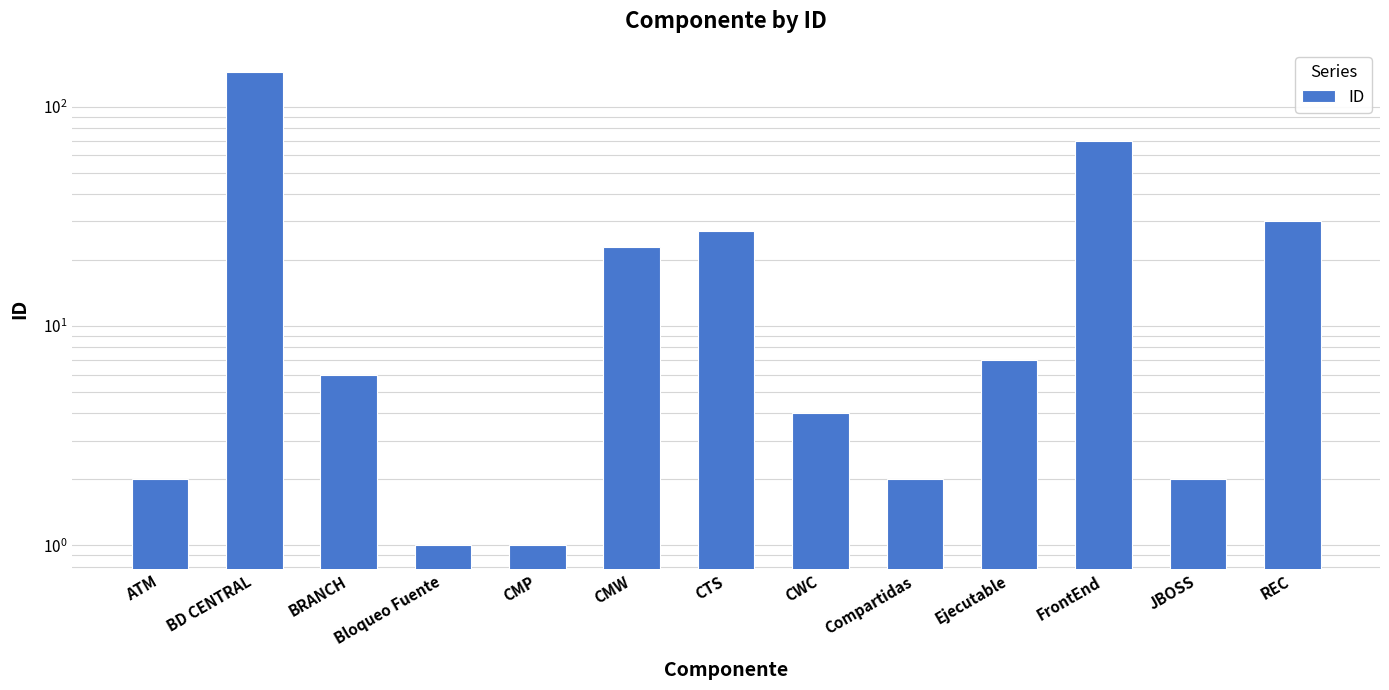

List the labels in order of value, smallest first.

Bloqueo Fuente, CMP, ATM, Compartidas, JBOSS, CWC, BRANCH, Ejecutable, CMW, CTS, REC, FrontEnd, BD CENTRAL